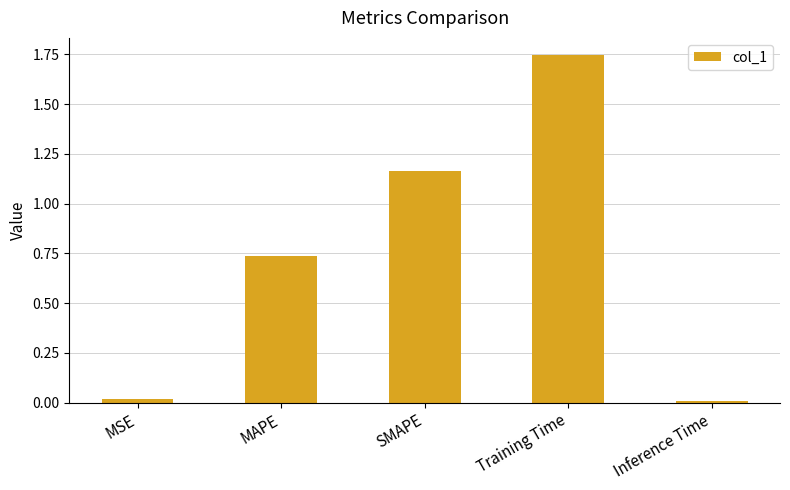

Between MAPE and Training Time, which is larger?

Training Time